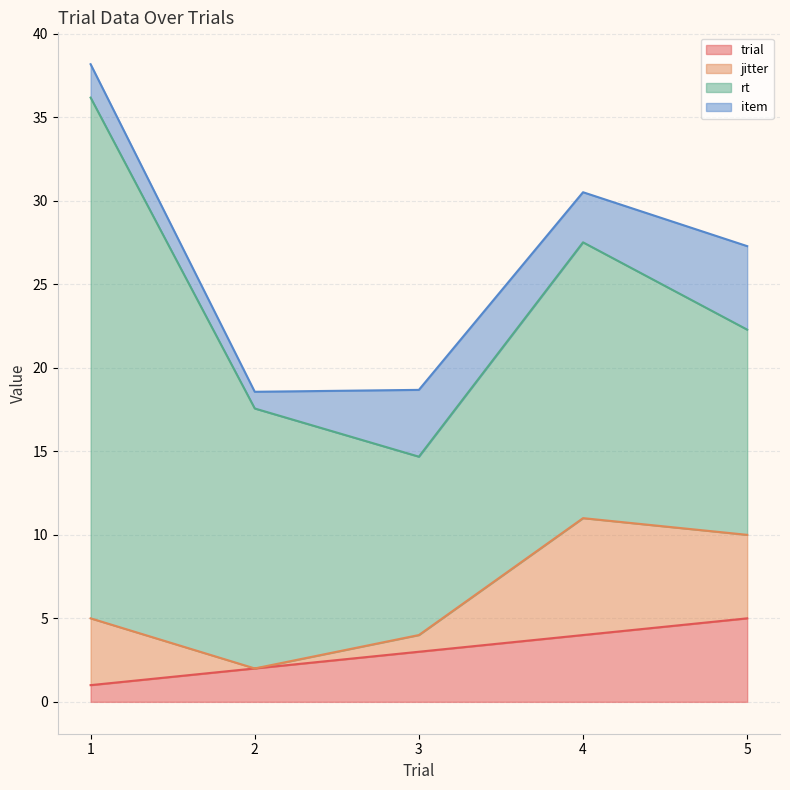

What is the difference between the highest and lowest values at 5?

7.3